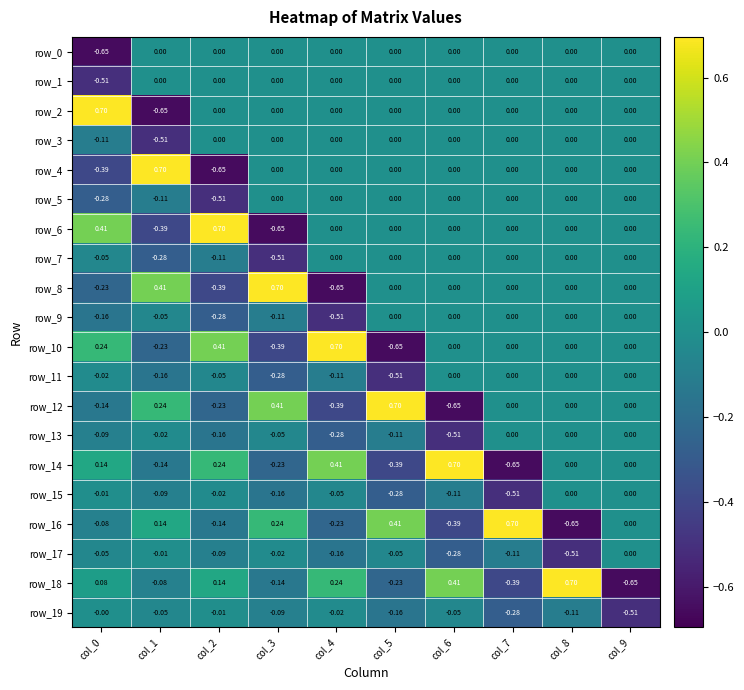

At which category is the sum across all series the highest?

col_8